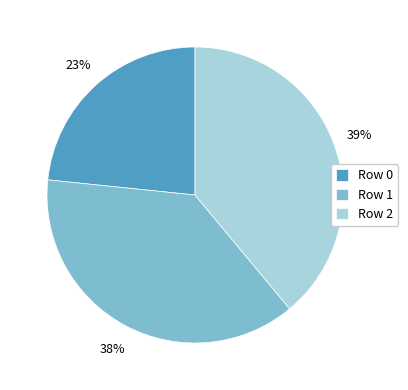

The Row 2 slice represents 39% of the pie. True or false?

True